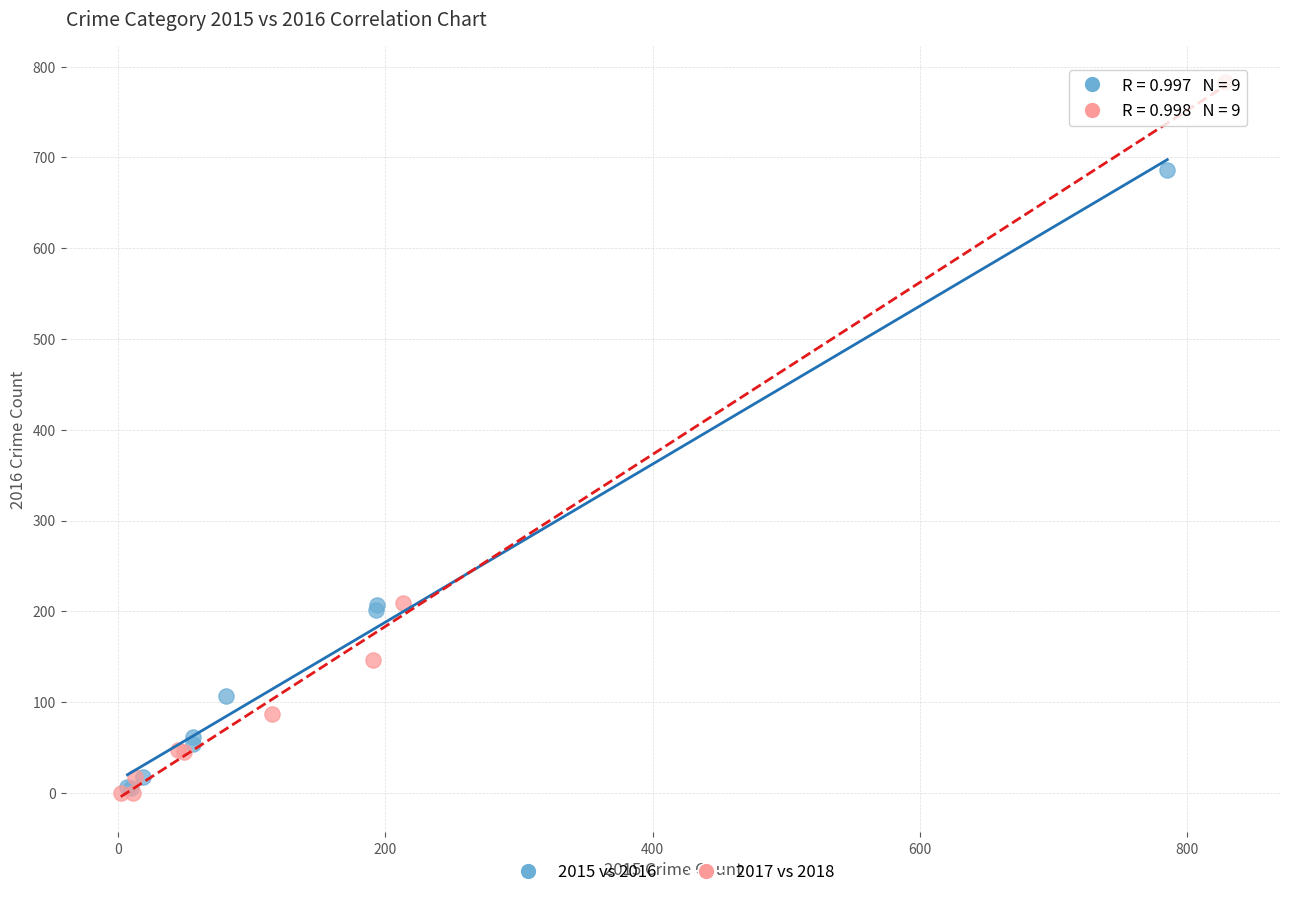

Which series has the largest Y range (max minus min)?

2017 vs 2018